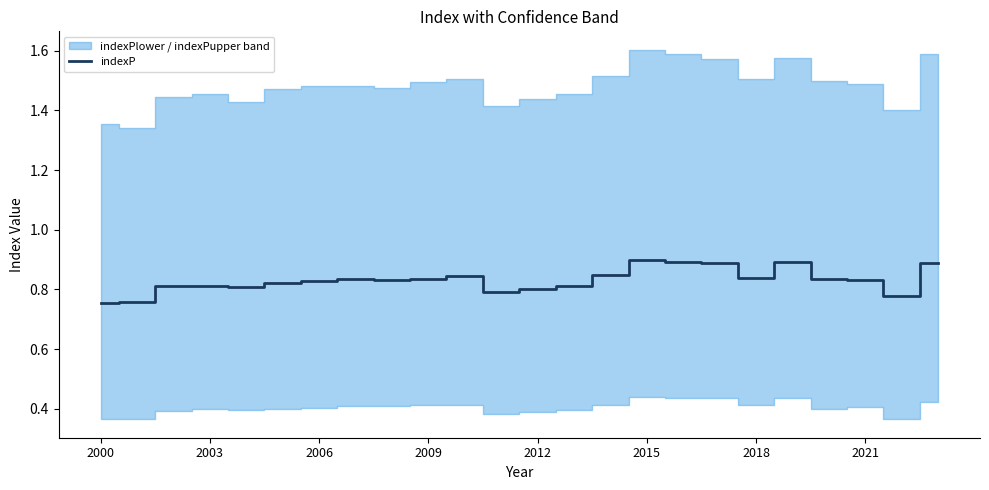

Does the chart display data point markers on the line(s)?

No